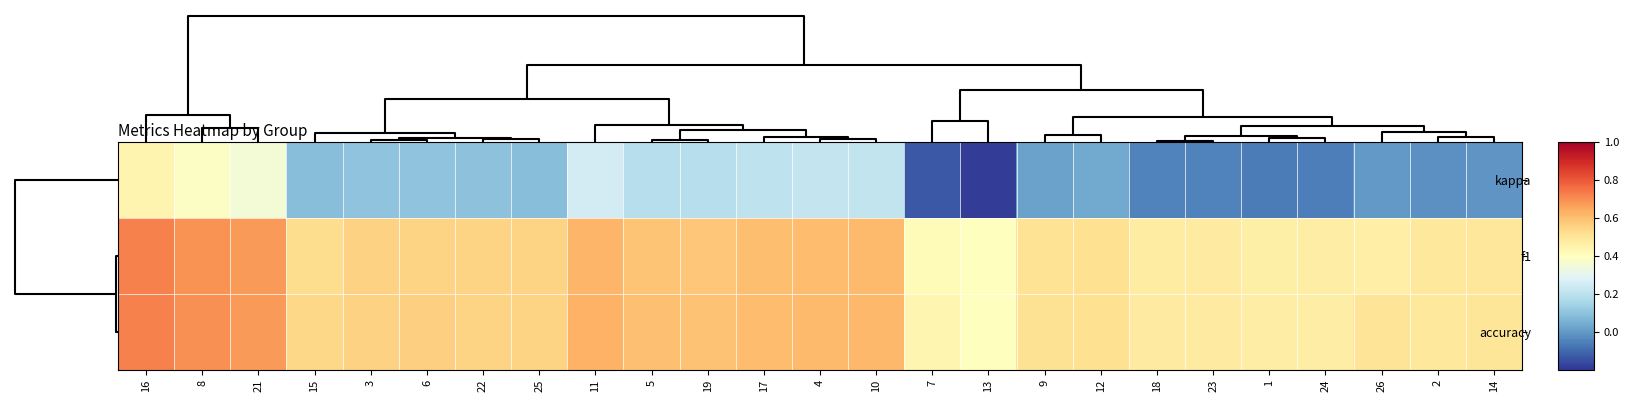

Which series has the widest spread of values?

kappa